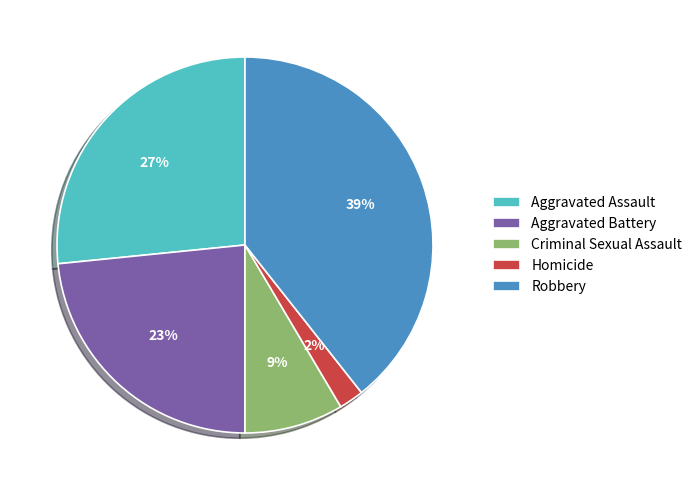

To the nearest percent, what is the difference between the Aggravated Battery and Robbery slice percentages?

16%